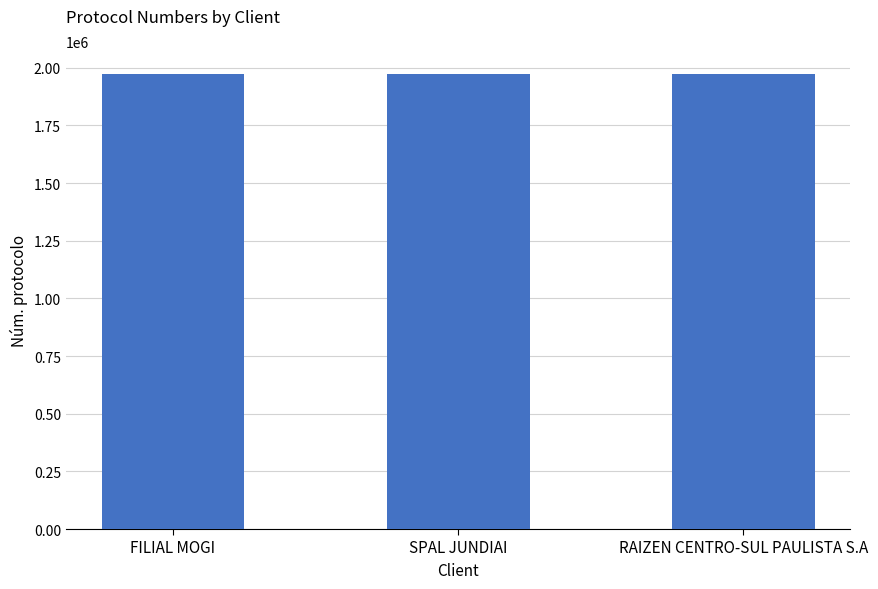

What is the maximum value shown in the chart?

1973366